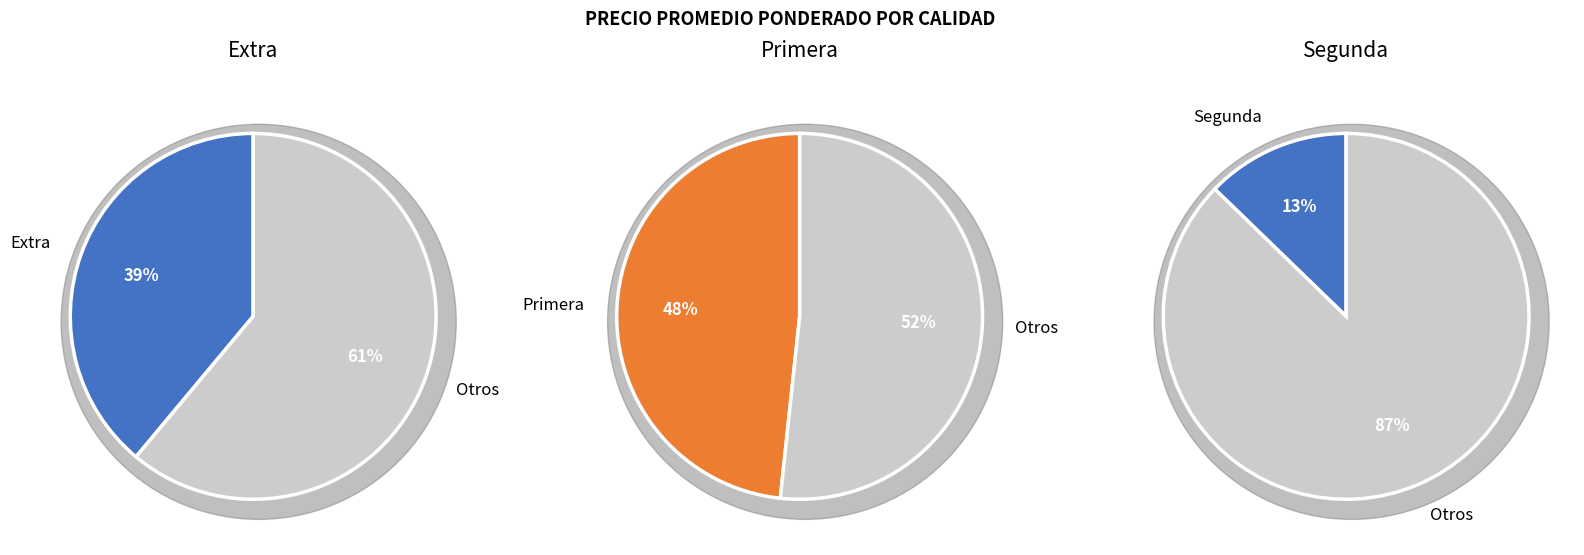

What percentage is the Extra slice, to the nearest percent?

39%